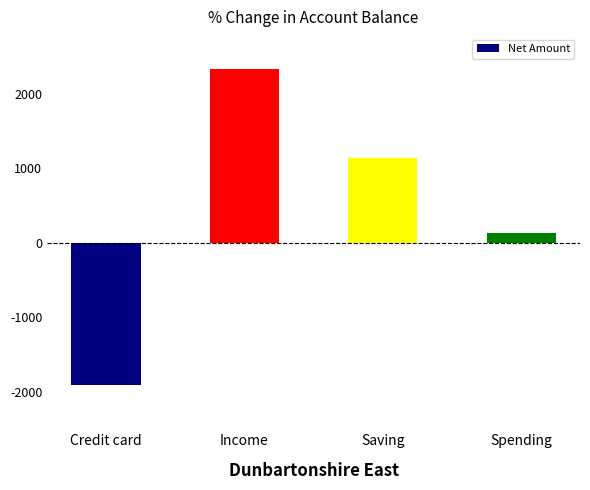

What is the label of the 2nd bar from the right?

Saving